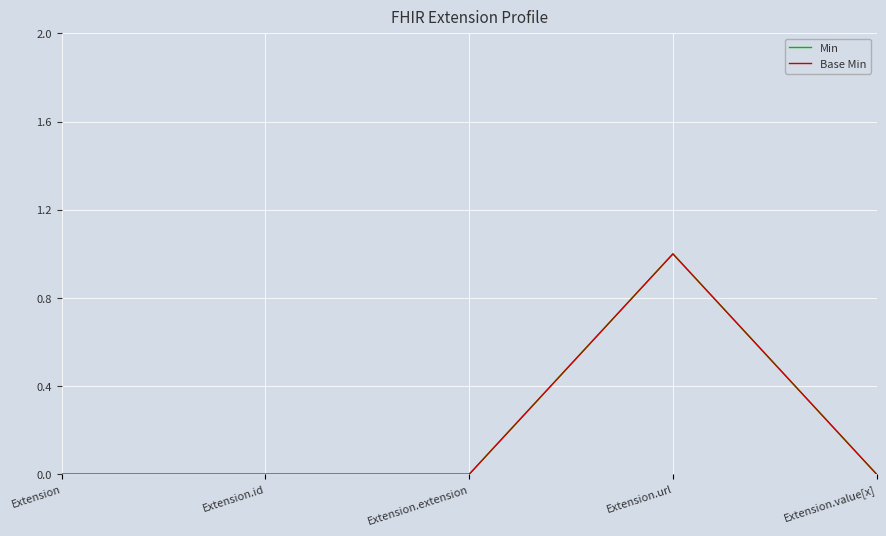

Is this an area chart (filled region under the line)?

No